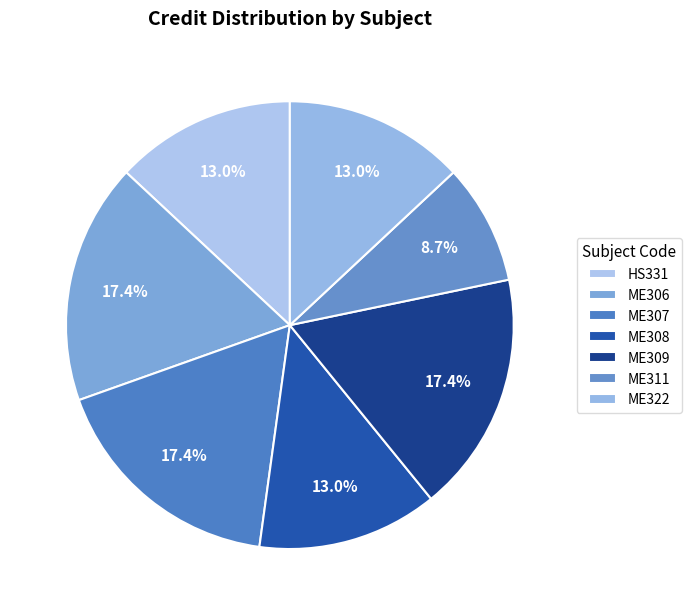

Which has a higher value, ME306 or ME308?

ME306